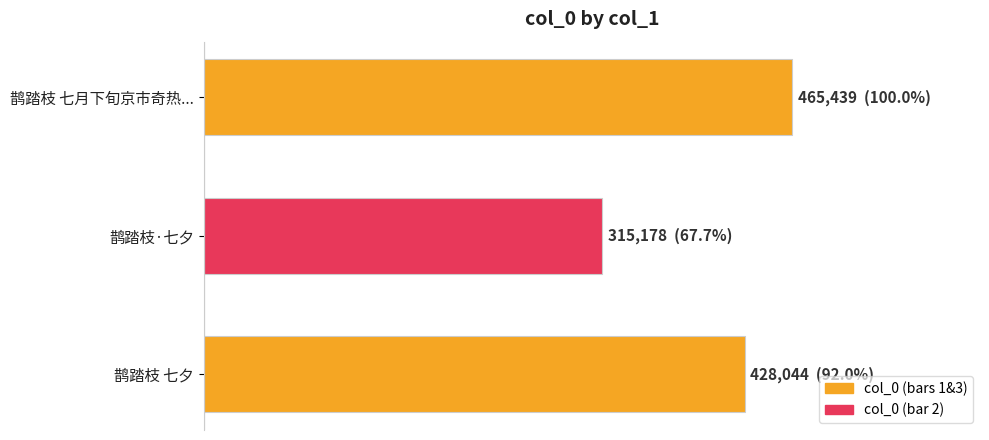

Does the chart contain any negative values?

No